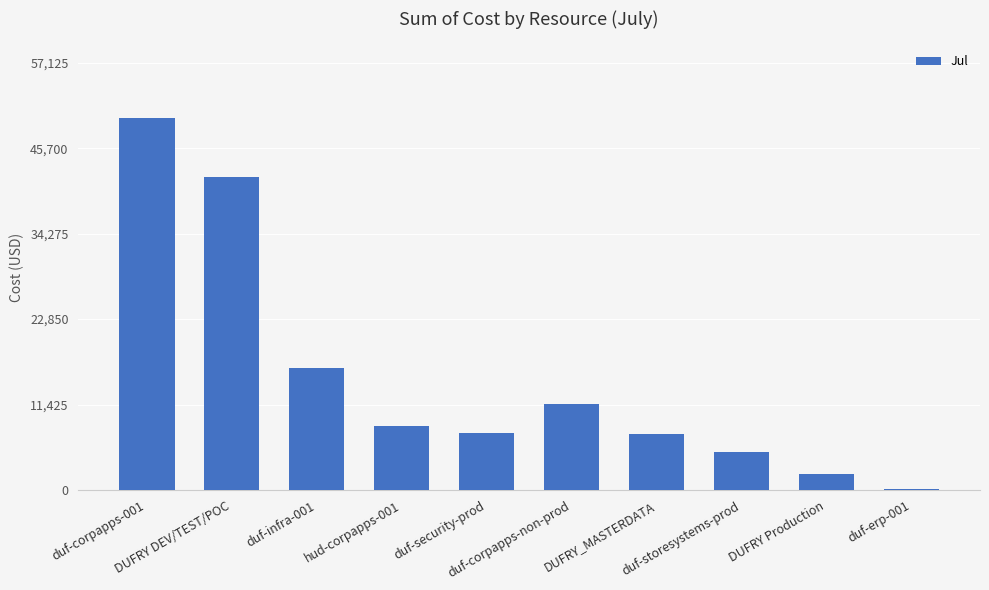

What value does the data have at duf-storesystems-prod?

5019.6